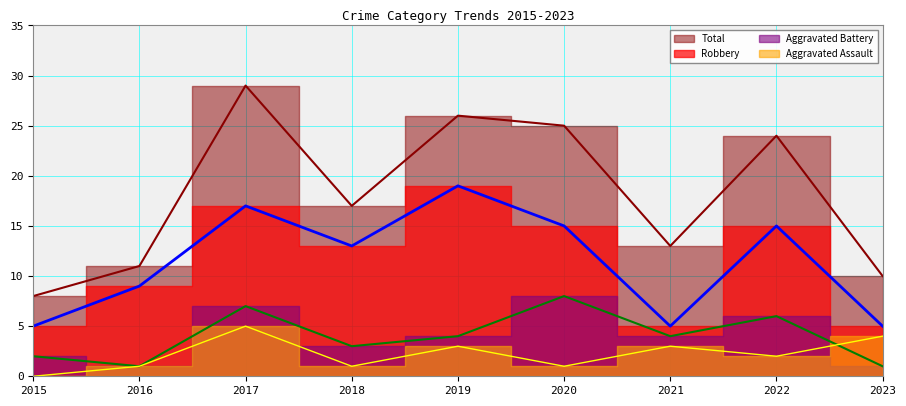

How many interior local valleys does the Aggravated Battery series have?

3